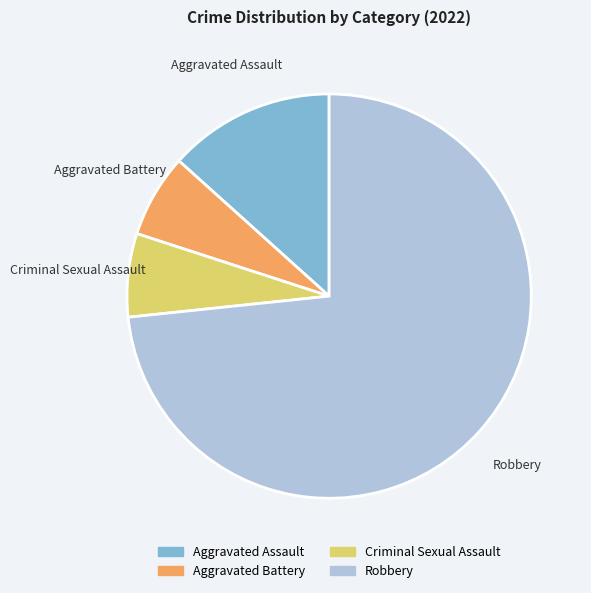

Combined, do Robbery and Criminal Sexual Assault account for over 50%?

Yes